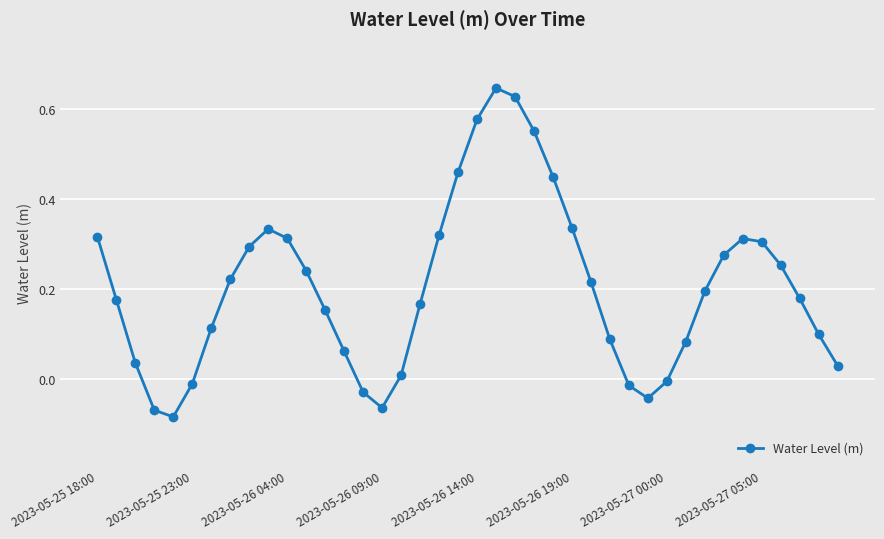

How many points are lower than both their immediate neighbors (excluding endpoints)?

3